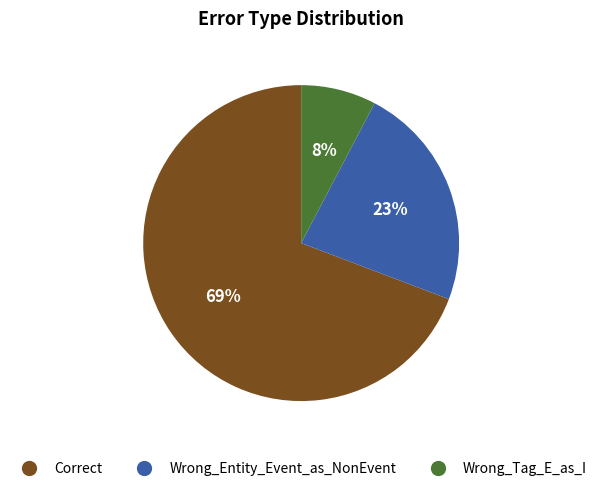

Which slice is the largest?

Correct